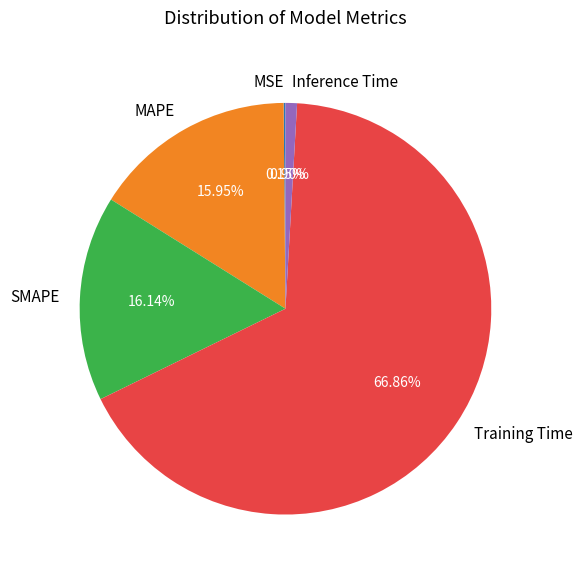

Which has a higher value, MAPE or Inference Time?

MAPE